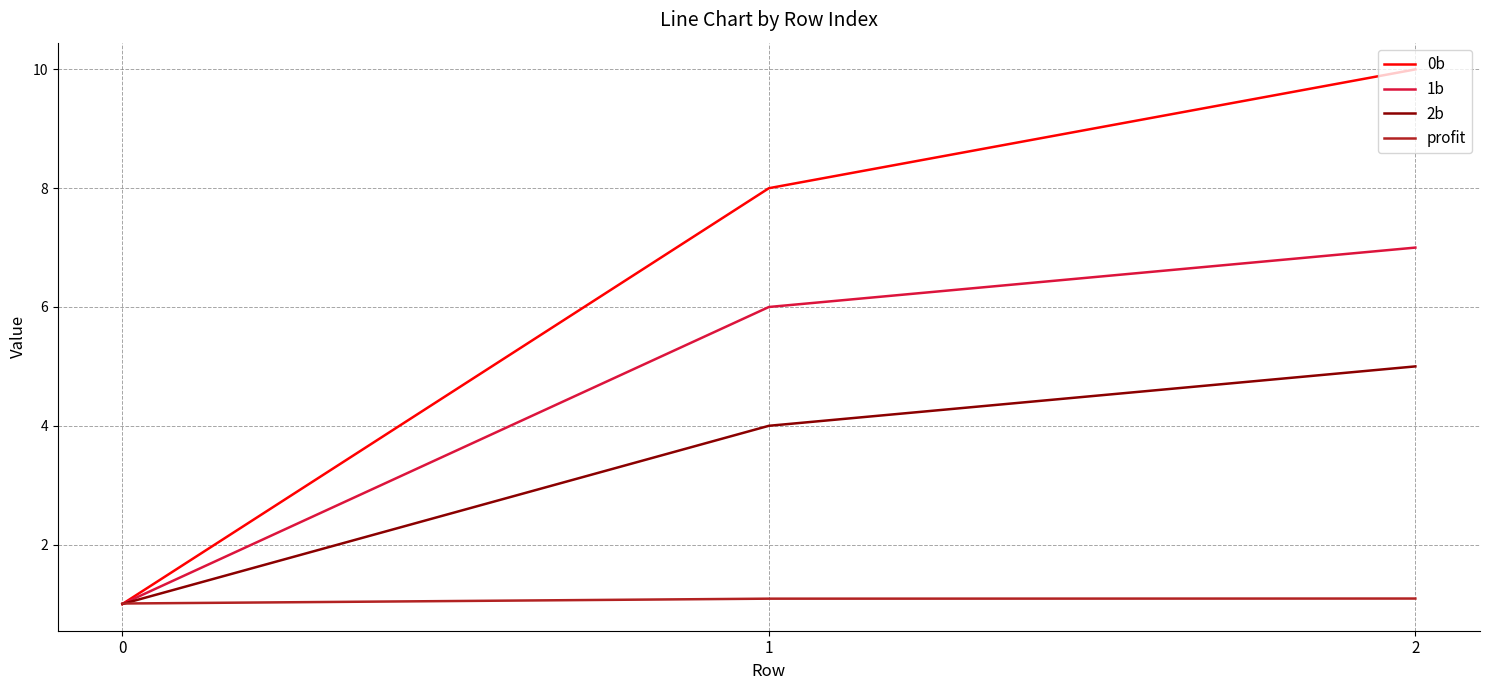

What is the sum of all profit values?

3.2